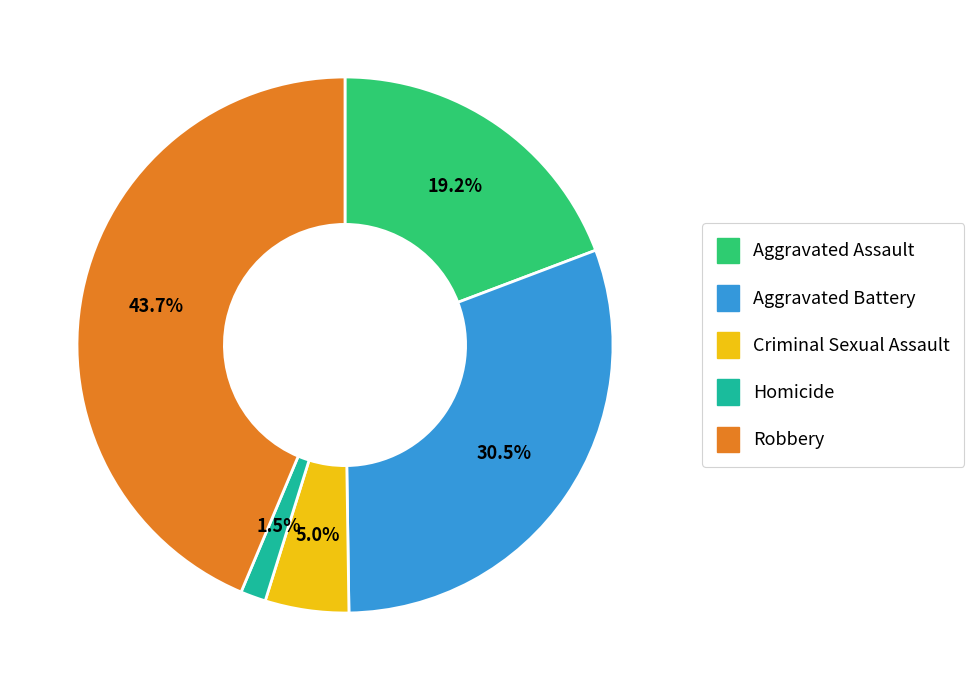

To the nearest percent, what portion does Criminal Sexual Assault represent?

5%